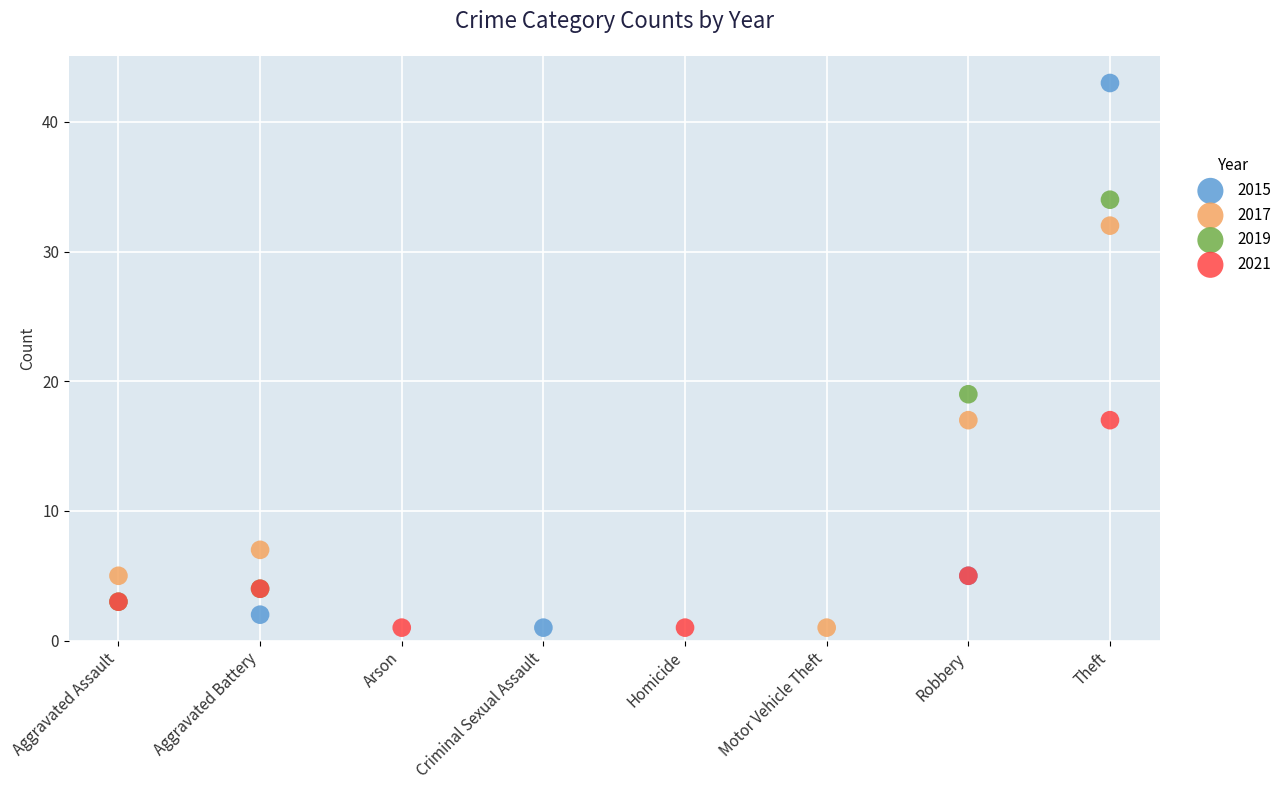

Which series reaches the maximum Y coordinate?

2015